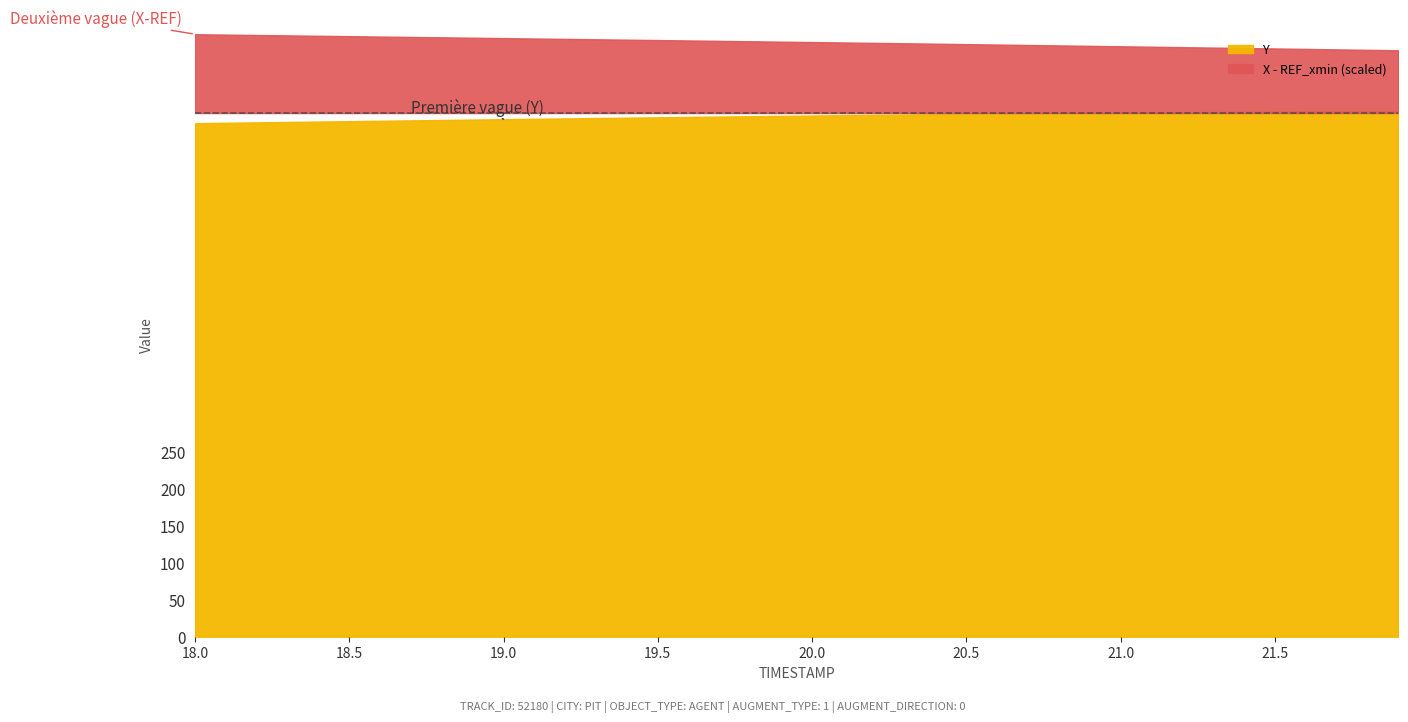

What is the lowest value of the Y series?

693.3